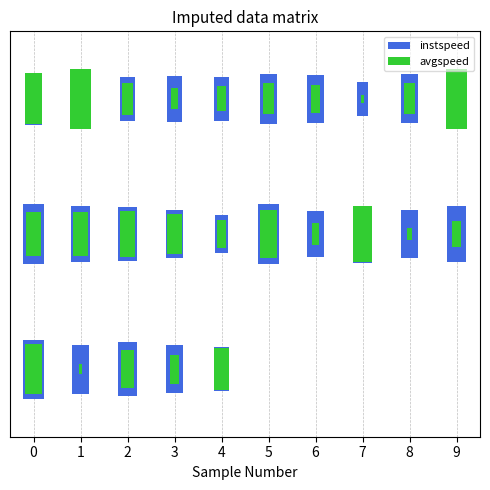

Reading left to right, list all the values displayed in this chart.

instspeed: 0=11.8	1=13.9	2=10.1	3=10.5	4=10.0	5=11.4	6=11.0	7=7.9	8=11.3	9=13.9	10=13.7	11=12.8	12=12.6	13=11.1	14=8.6	15=14.0	16=10.8	17=13.1	18=10.9	19=12.7	20=13.6	21=11.2	22=12.3	23=11.2	24=10.2
avgspeed: 0=11.7	1=13.9	2=7.4	3=4.8	4=5.7	5=7.1	6=6.4	7=1.7	8=7.2	9=13.9	10=10.0	11=10.2	12=10.6	13=9.4	14=6.3	15=11.0	16=5.1	17=12.8	18=3.0	19=5.9	20=11.7	21=2.3	22=8.7	23=6.6	24=9.5